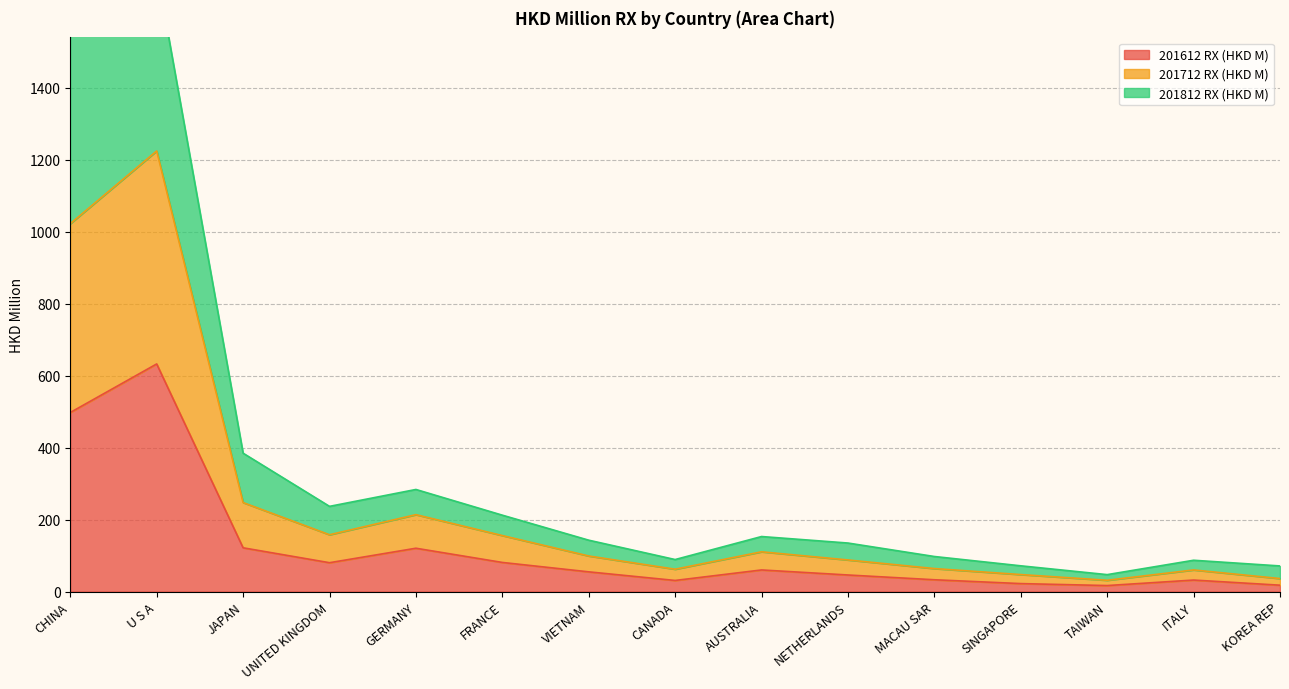

What is the label of the 15th point from the right?

CHINA